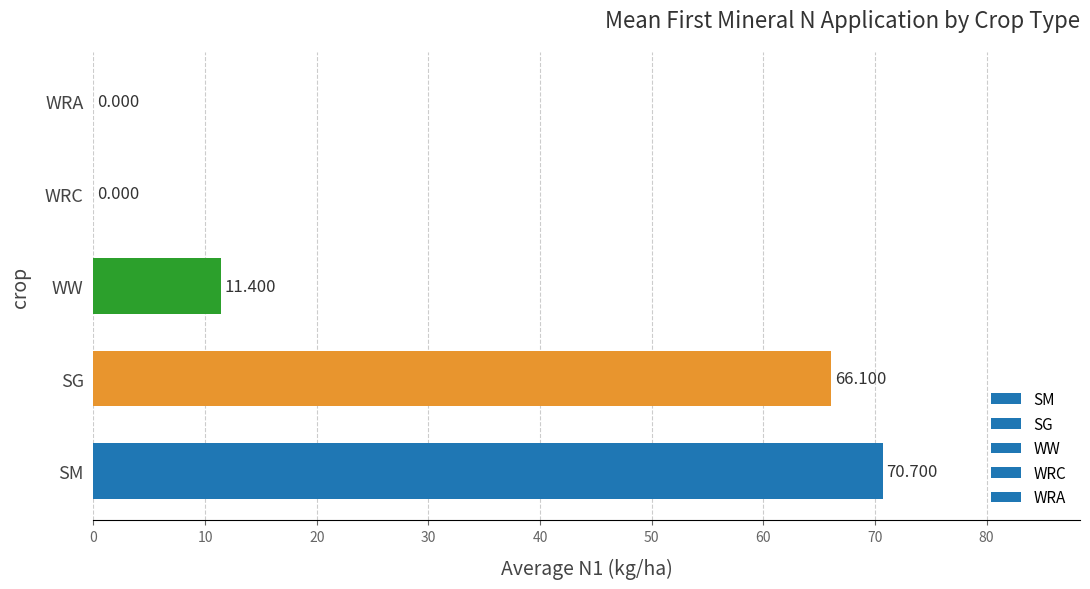

At which category does the chart reach its peak across all series?

SM